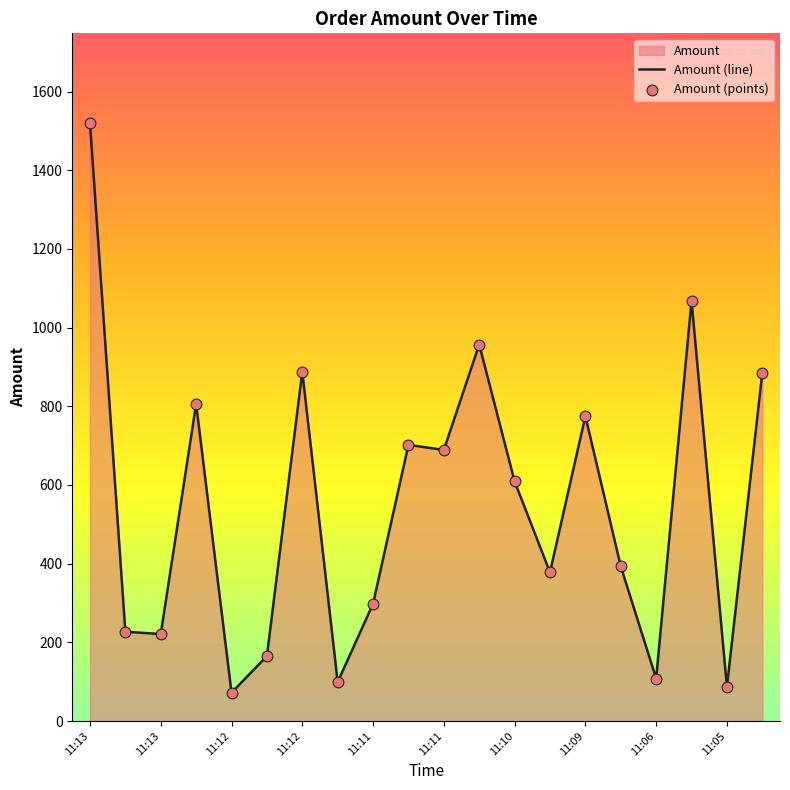

What is the total value across all series at 11:12?

442.0